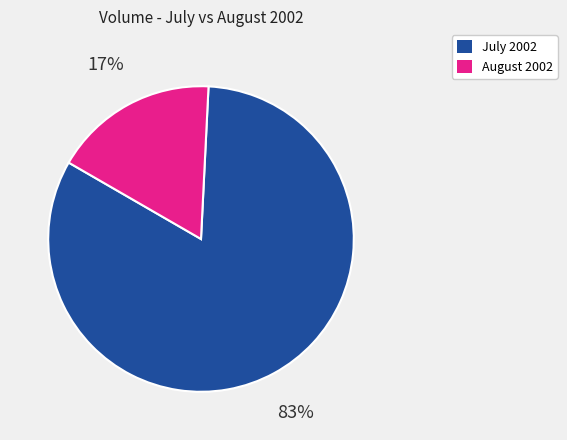

To the nearest percent, what percentage of the pie is August 2002?

17%